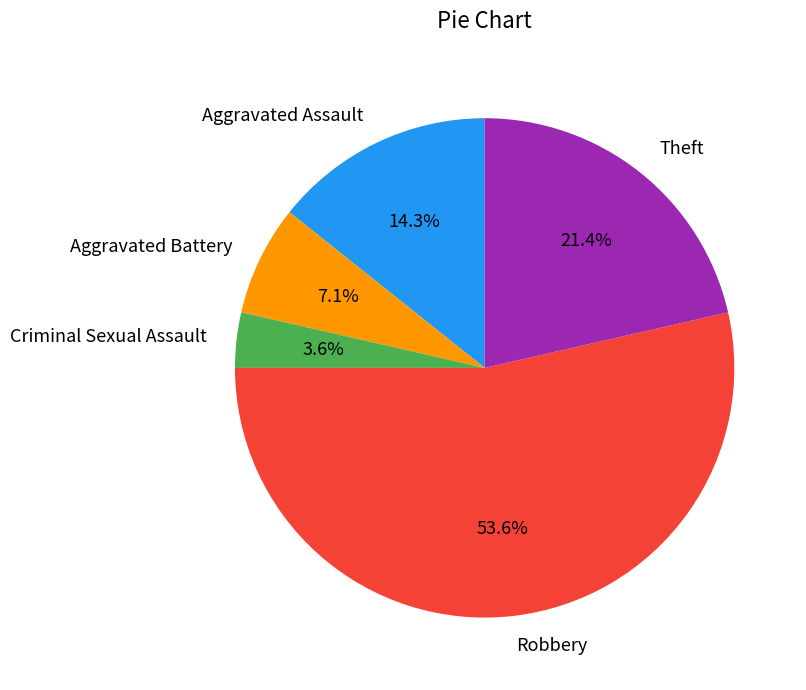

How many slices are in this pie chart?

5